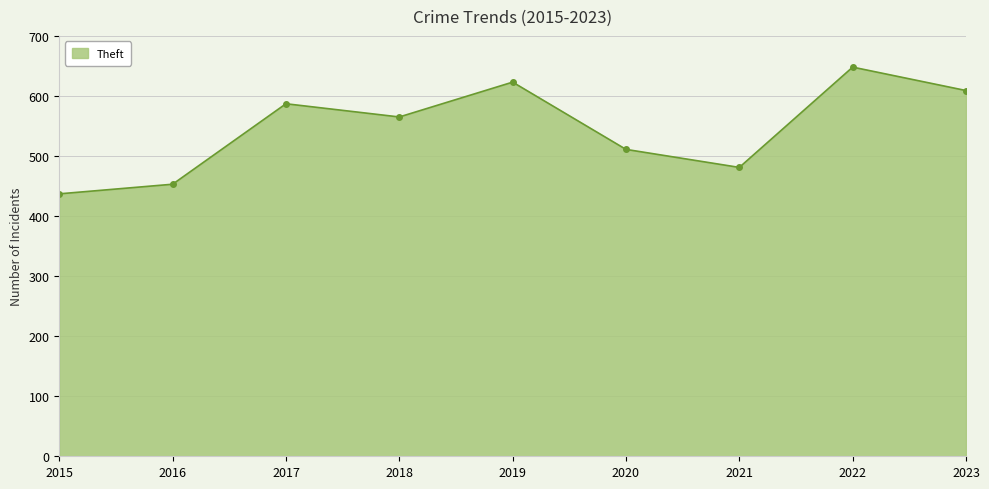

Count the number of categories in the chart.

9